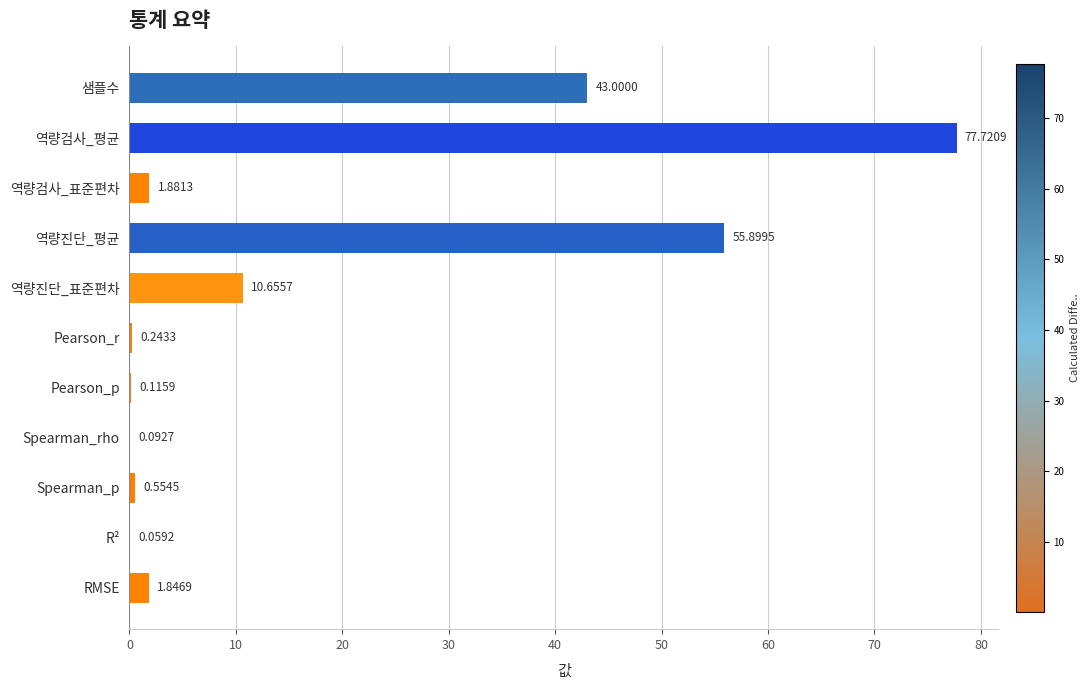

What is the change in value from 역량진단_평균 to RMSE?

-54.1